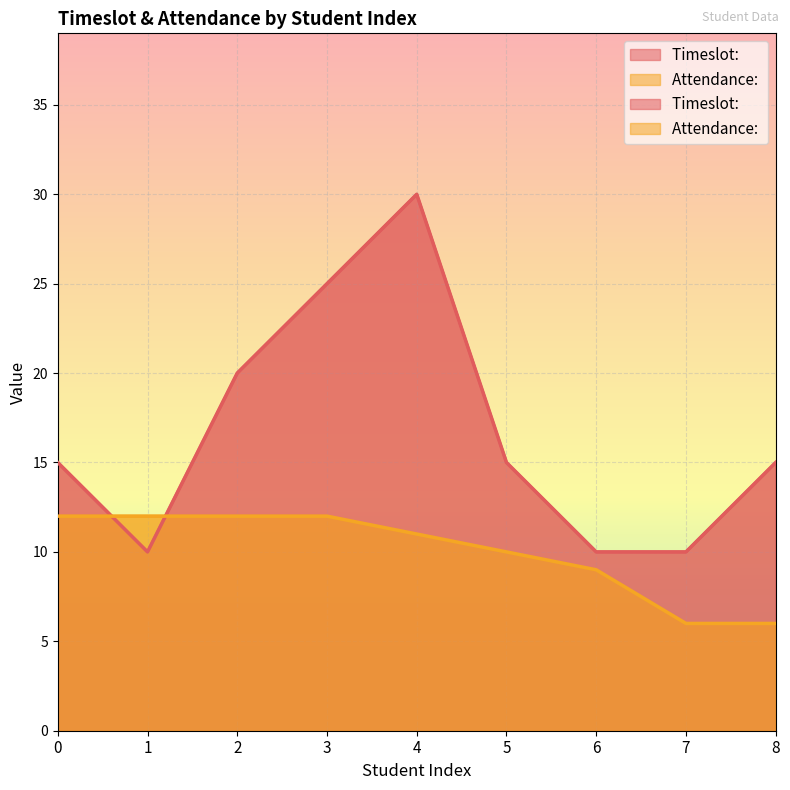

What is the value of the Attendance:  point at the 4th from the left?

12